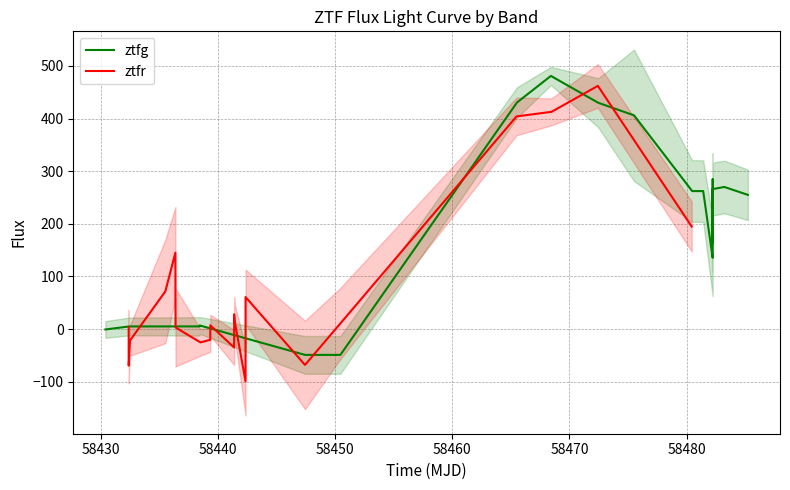

In ztfg, how many points are higher than both neighbors (excluding endpoints)?

4